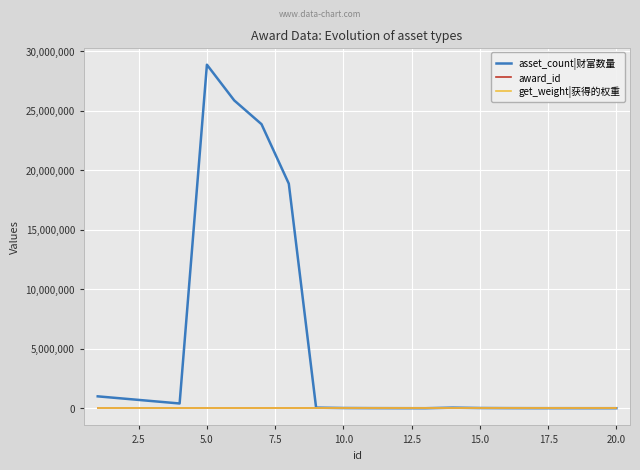

Which series has the largest range (max minus min)?

asset_count|财富数量